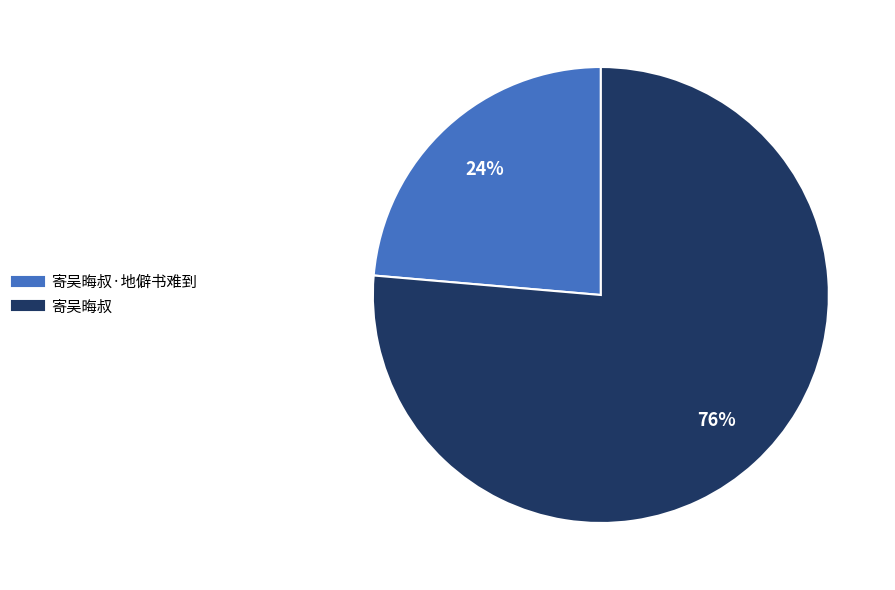

To the nearest percent, what is the average slice percentage?

50%